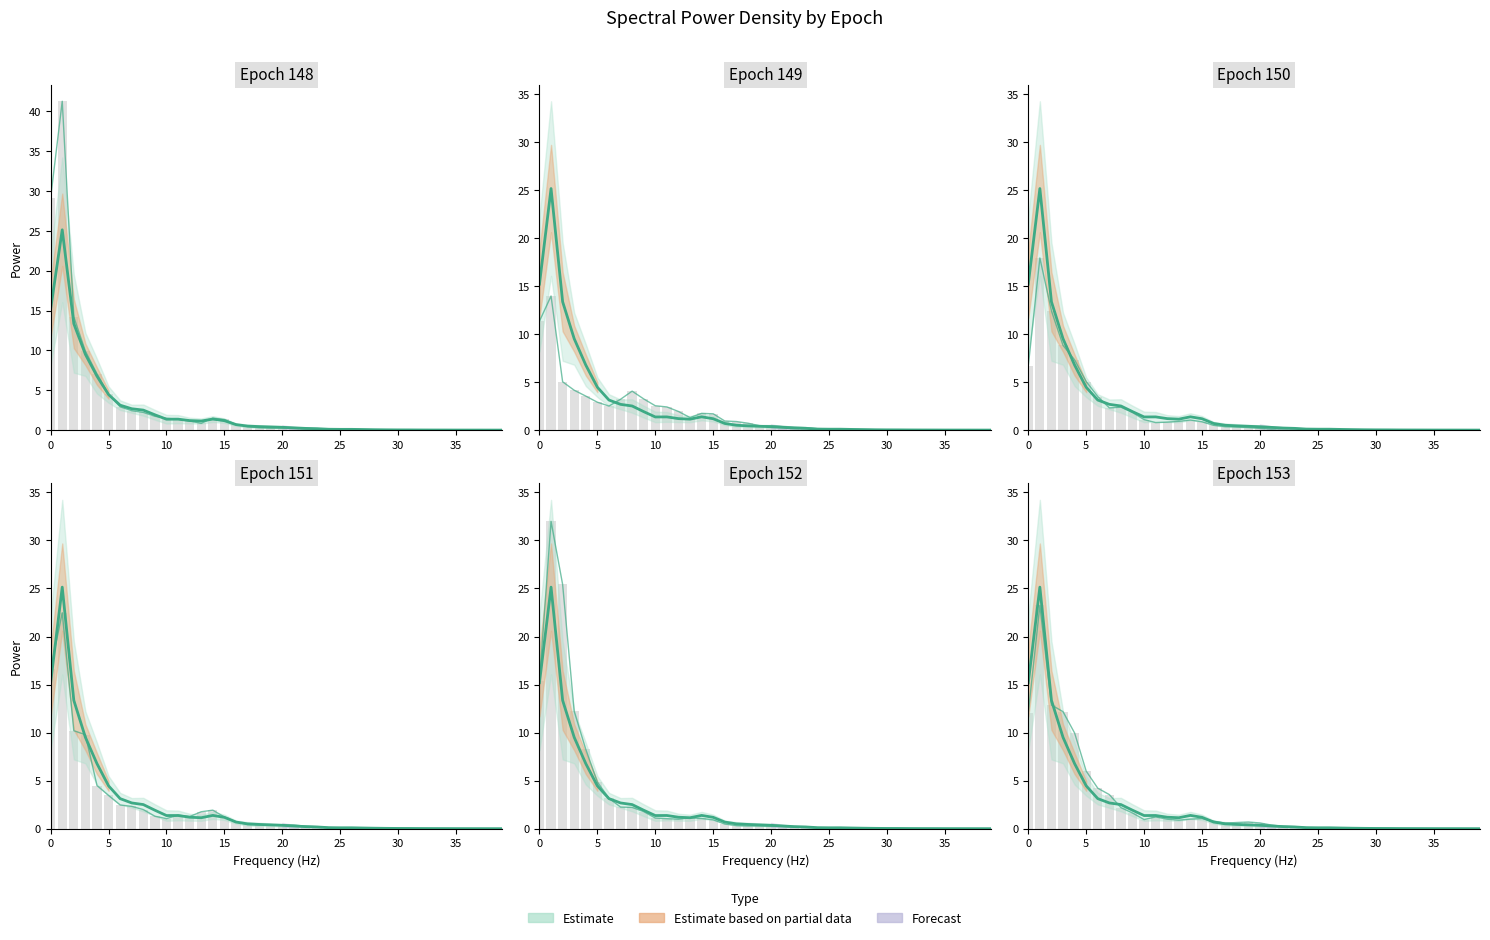

Rank the categories by 153 value from lowest to highest.

39, 38, 37, 36, 35, 34, 33, 32, 31, 30, 29, 28, 27, 26, 25, 24, 23, 22, 21, 17, 20, 18, 19, 16, 13, 10, 12, 14, 15, 11, 9, 8, 7, 6, 5, 4, 0, 3, 2, 1